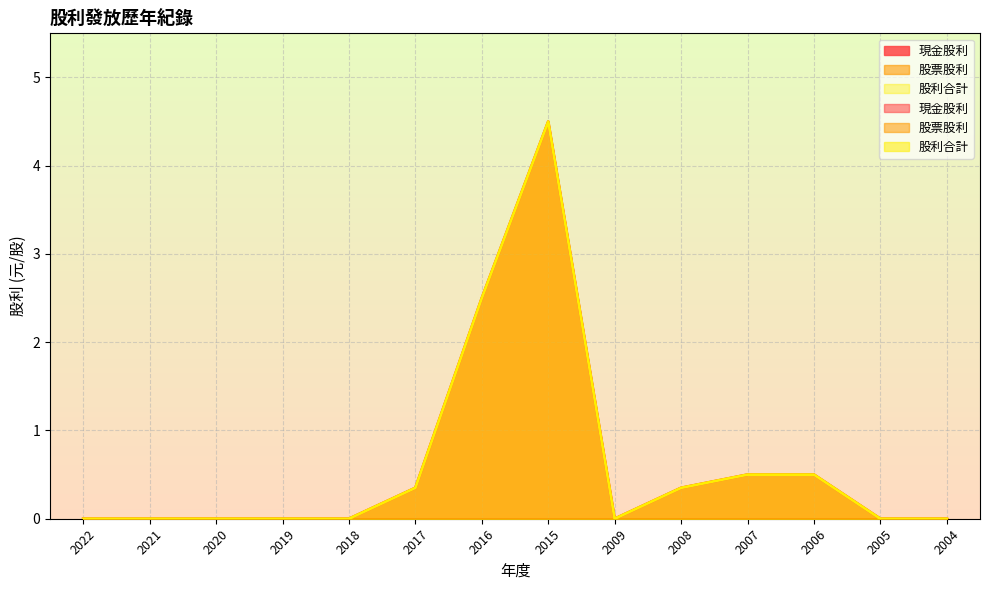

True or false: 股利合計 has a value of 0.0 at 2009.

True